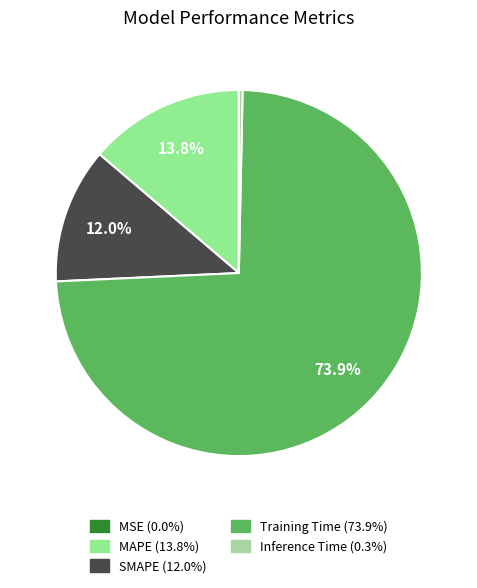

To the nearest percent, what is the combined percentage of Training Time and MSE?

74%